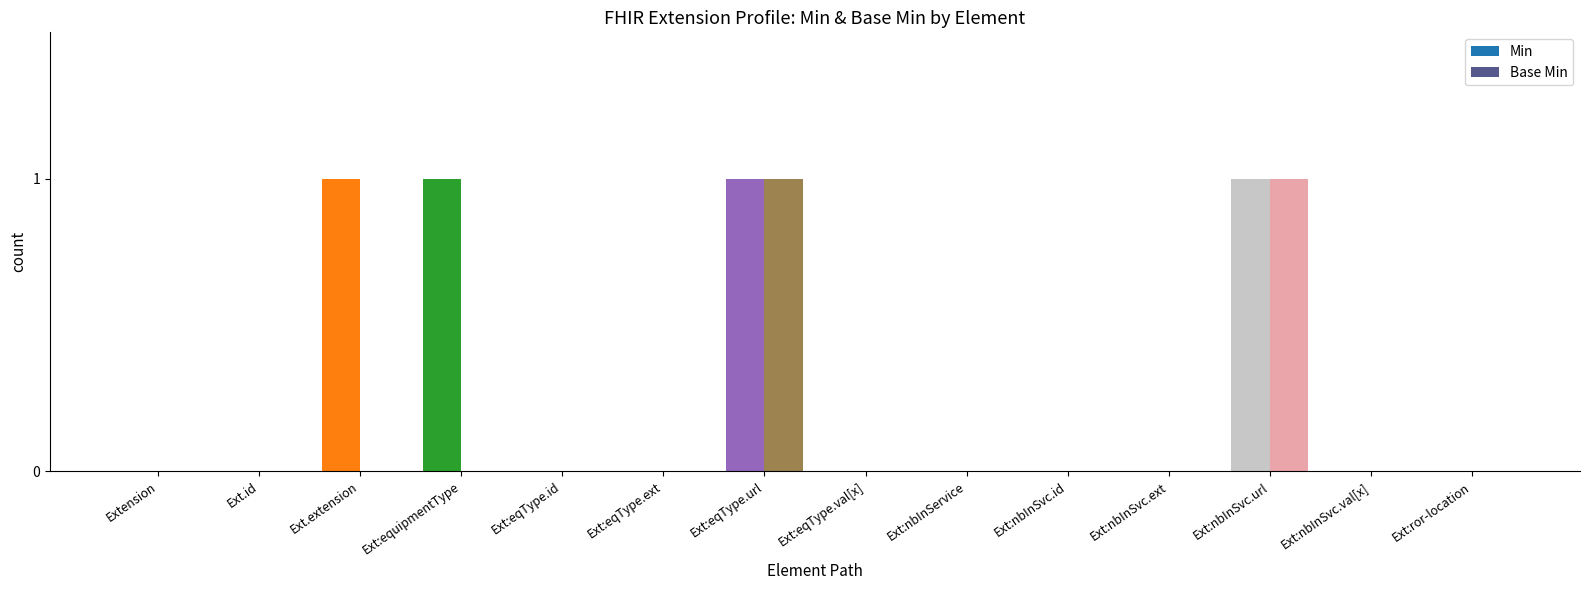

Which series has the largest total across all categories?

Min